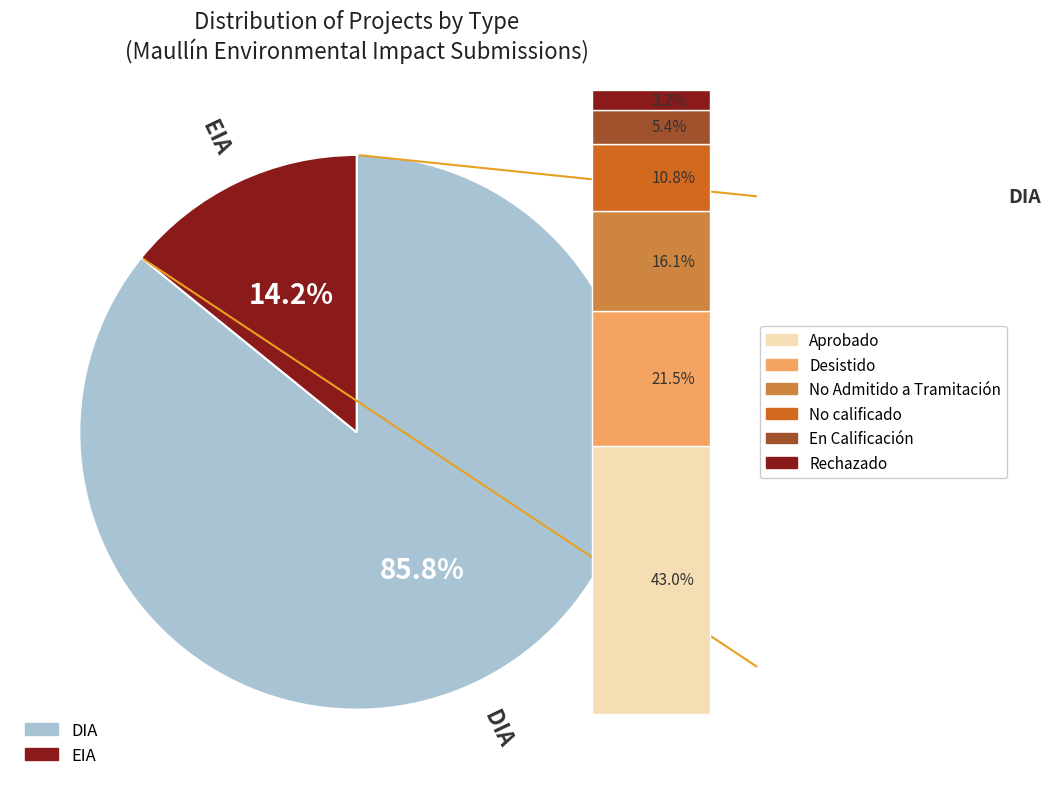

What is the largest slice in the pie chart?

DIA